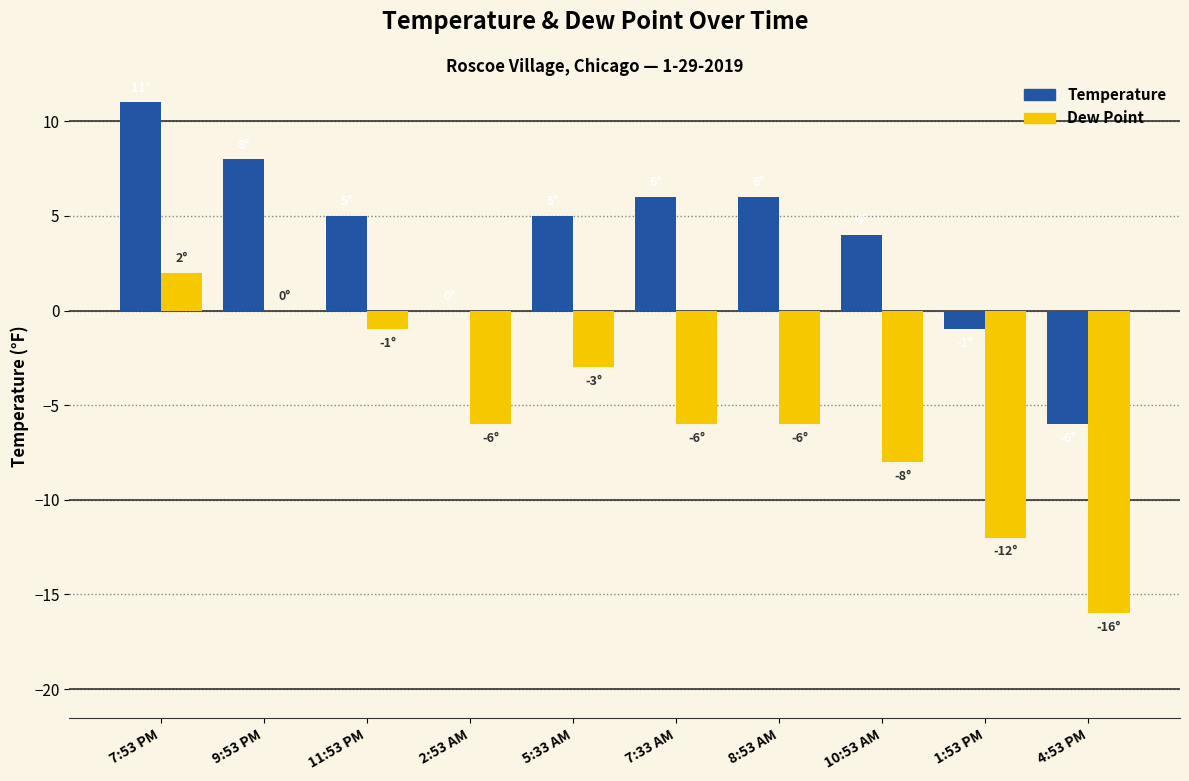

Reading left to right, list all the values displayed in this chart.

Temperature: 7:53 PM=11	9:53 PM=8	11:53 PM=5	2:53 AM=0	5:33 AM=5	7:33 AM=6	8:53 AM=6	10:53 AM=4	1:53 PM=-1	4:53 PM=-6
Dew Point: 7:53 PM=2	9:53 PM=0	11:53 PM=-1	2:53 AM=-6	5:33 AM=-3	7:33 AM=-6	8:53 AM=-6	10:53 AM=-8	1:53 PM=-12	4:53 PM=-16